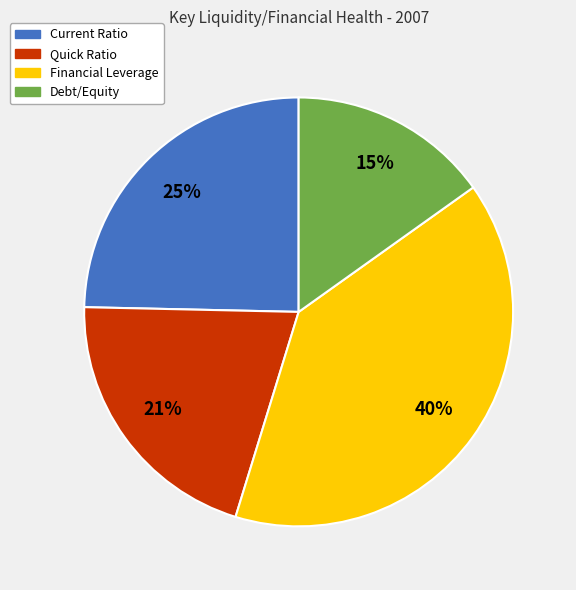

Which category has the smallest portion of the pie?

Debt/Equity